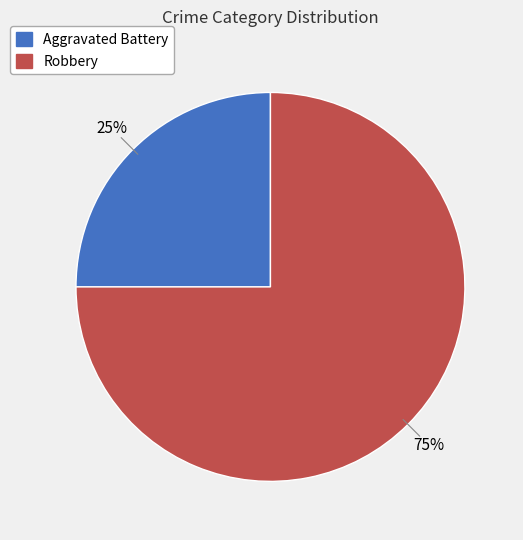

Which category has the biggest portion of the pie?

Robbery